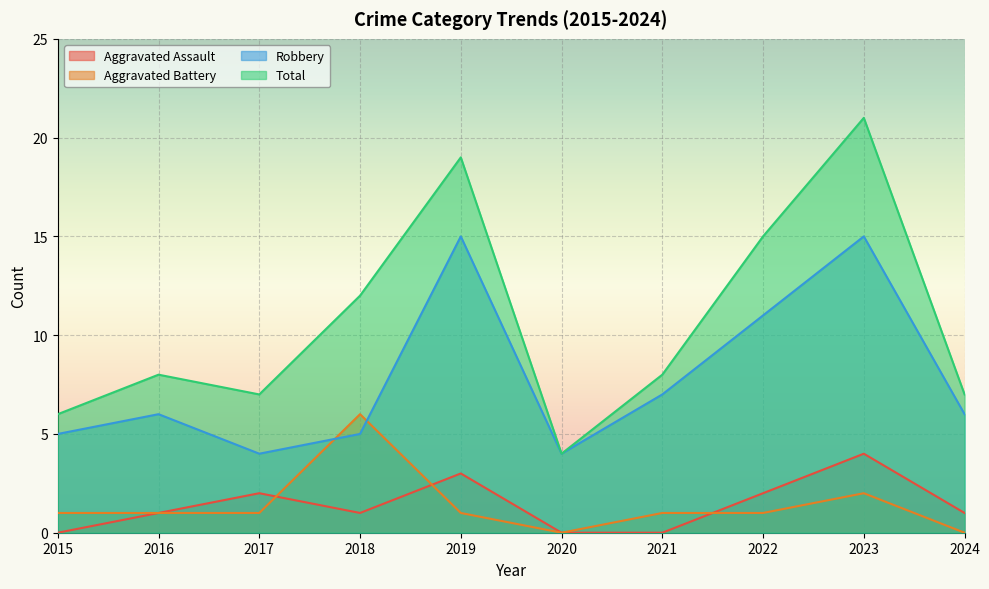

What value does the Aggravated Battery series have at 2019?

1